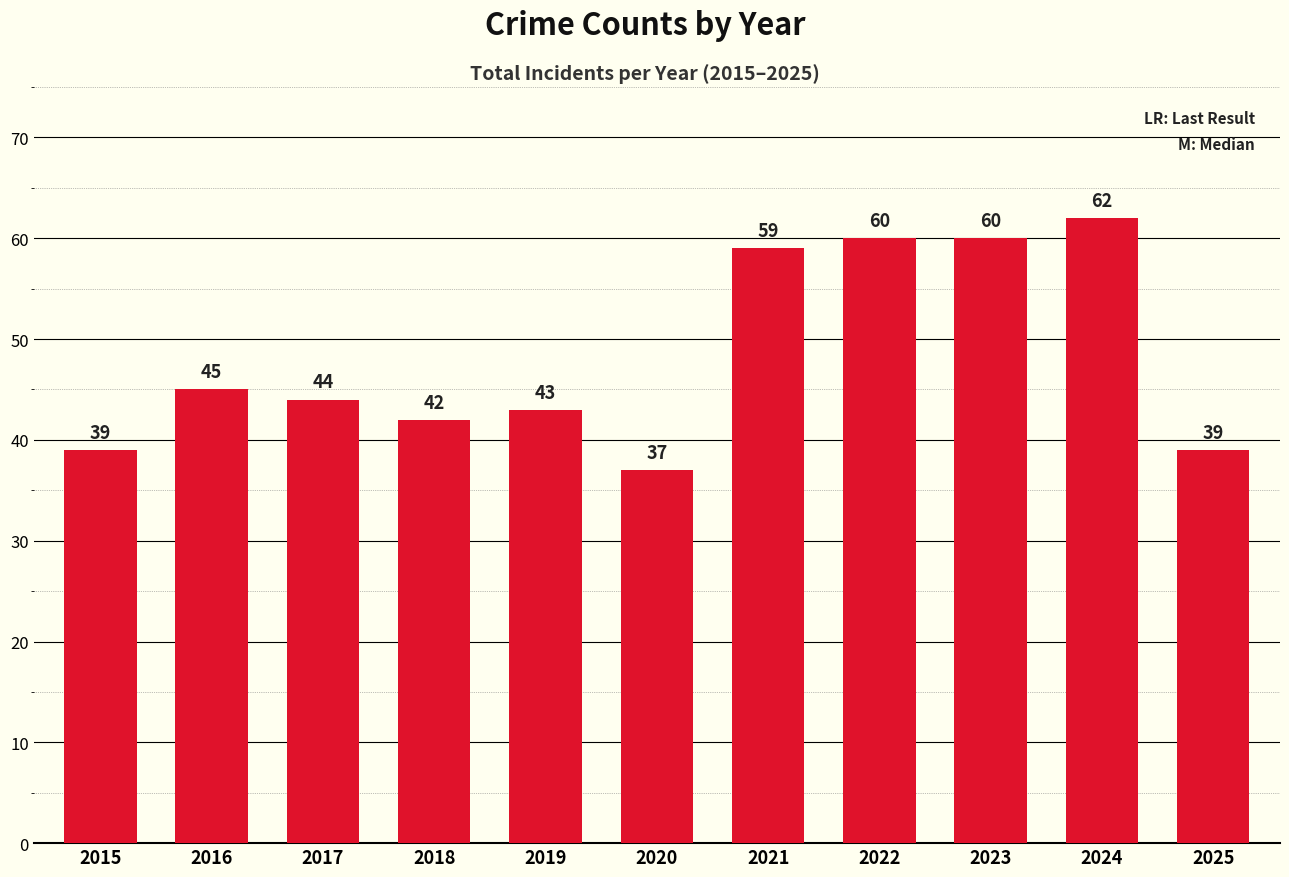

The chart shows a value of 43 at 2019. True or false?

True